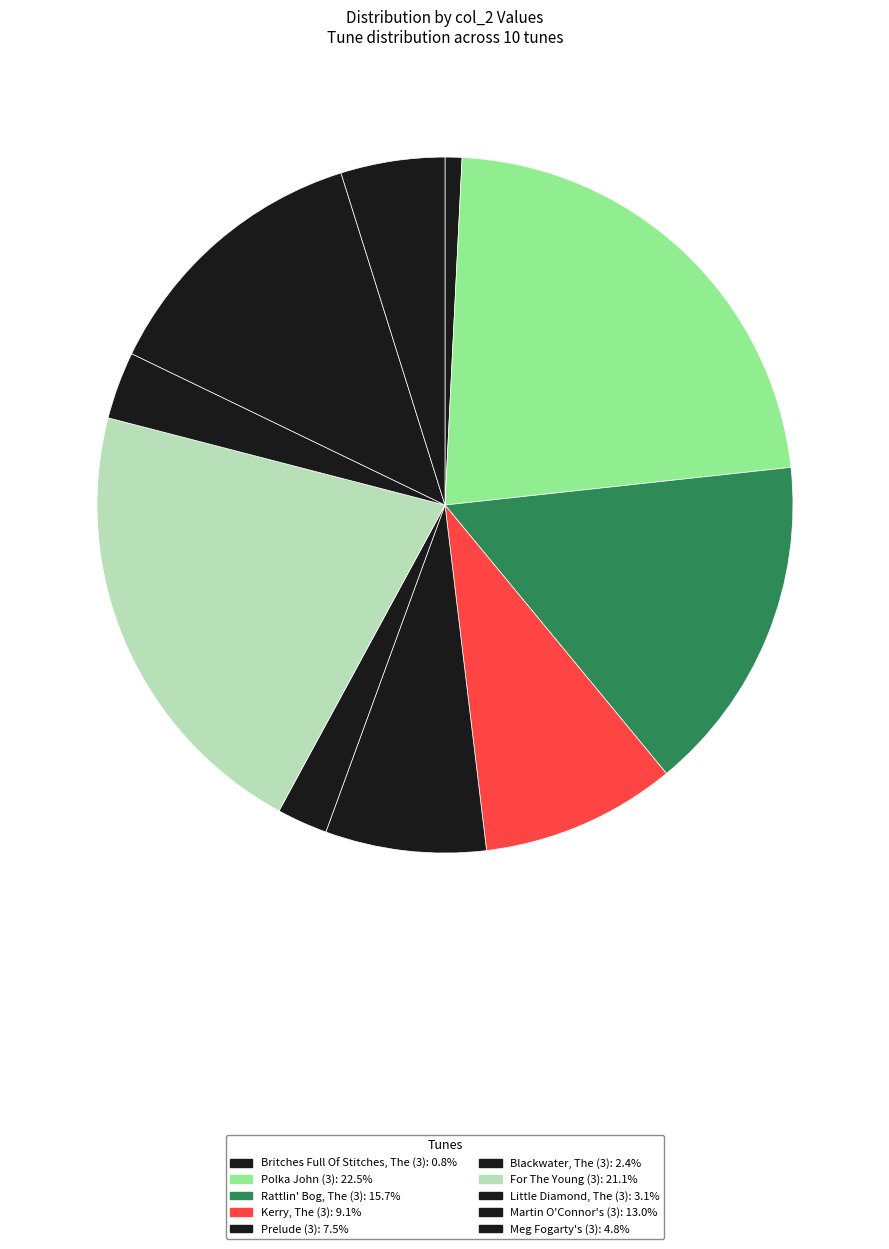

What is the largest slice in the pie chart?

Polka John (3)